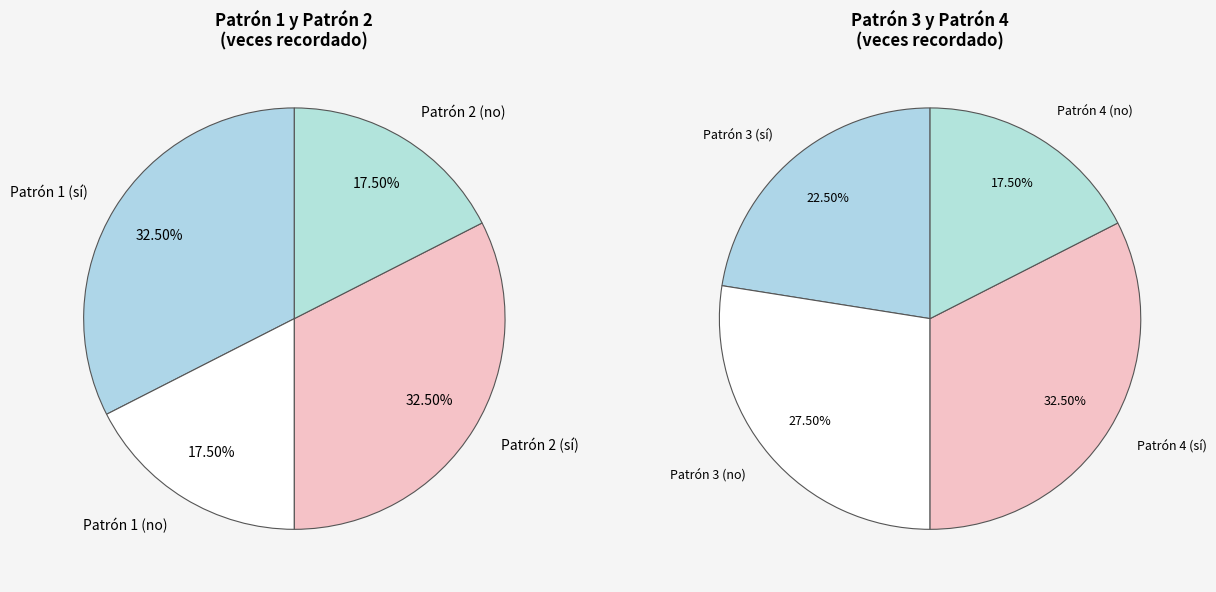

Is the sum of Patrón 1 and Patrón 2 greater than half?

Yes